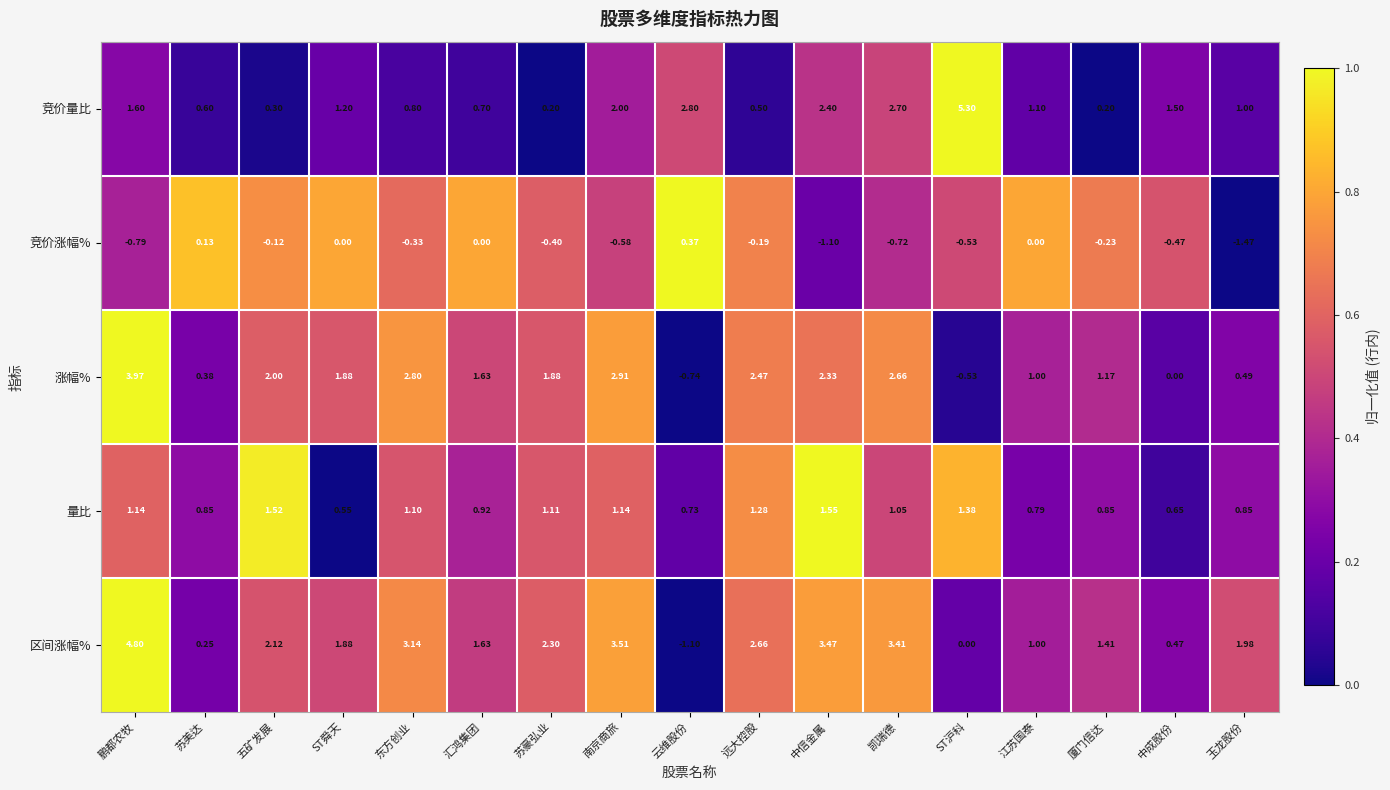

What is the total value across all series at 中信金属?

8.7